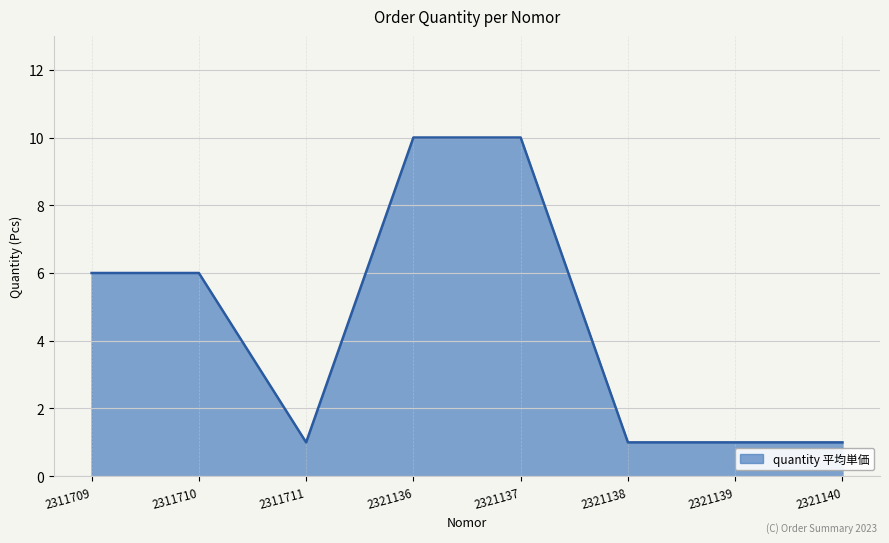

Count the values in the range 1 to 10.

8